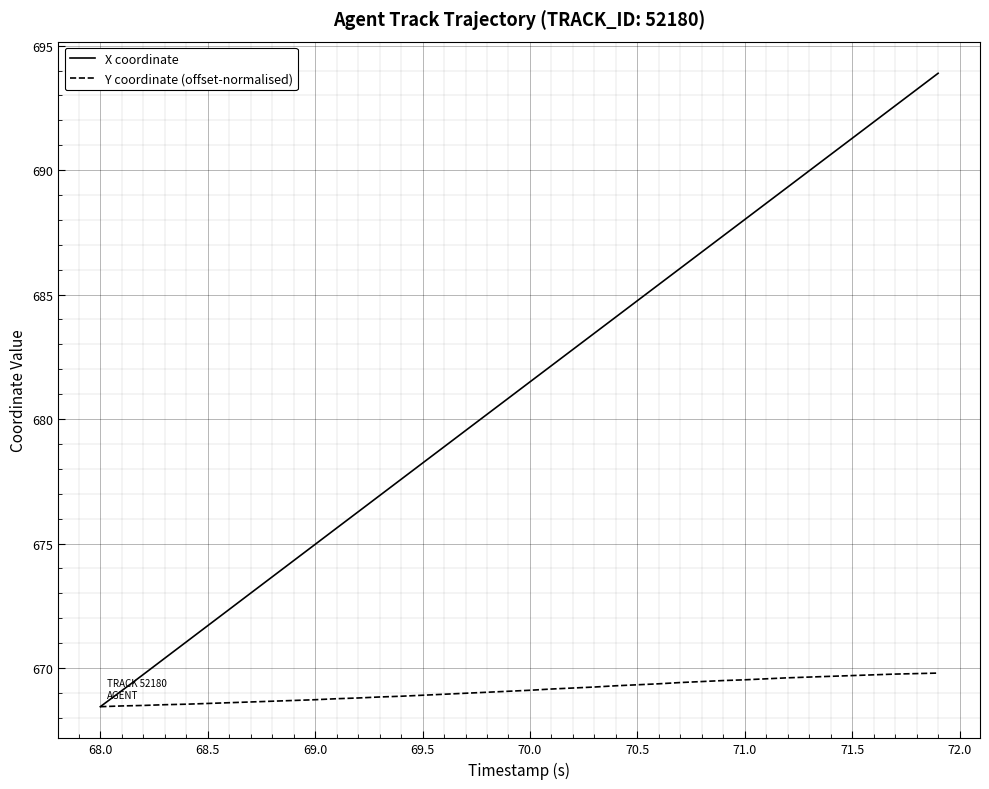

What is the minimum value shown in the chart?

668.4